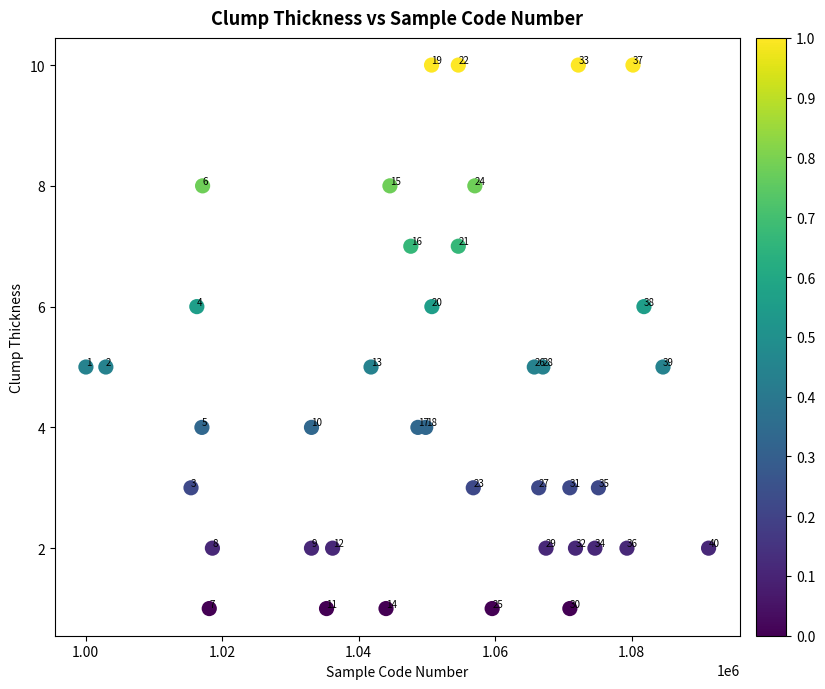

What is the range of X values (max minus min)?

91237